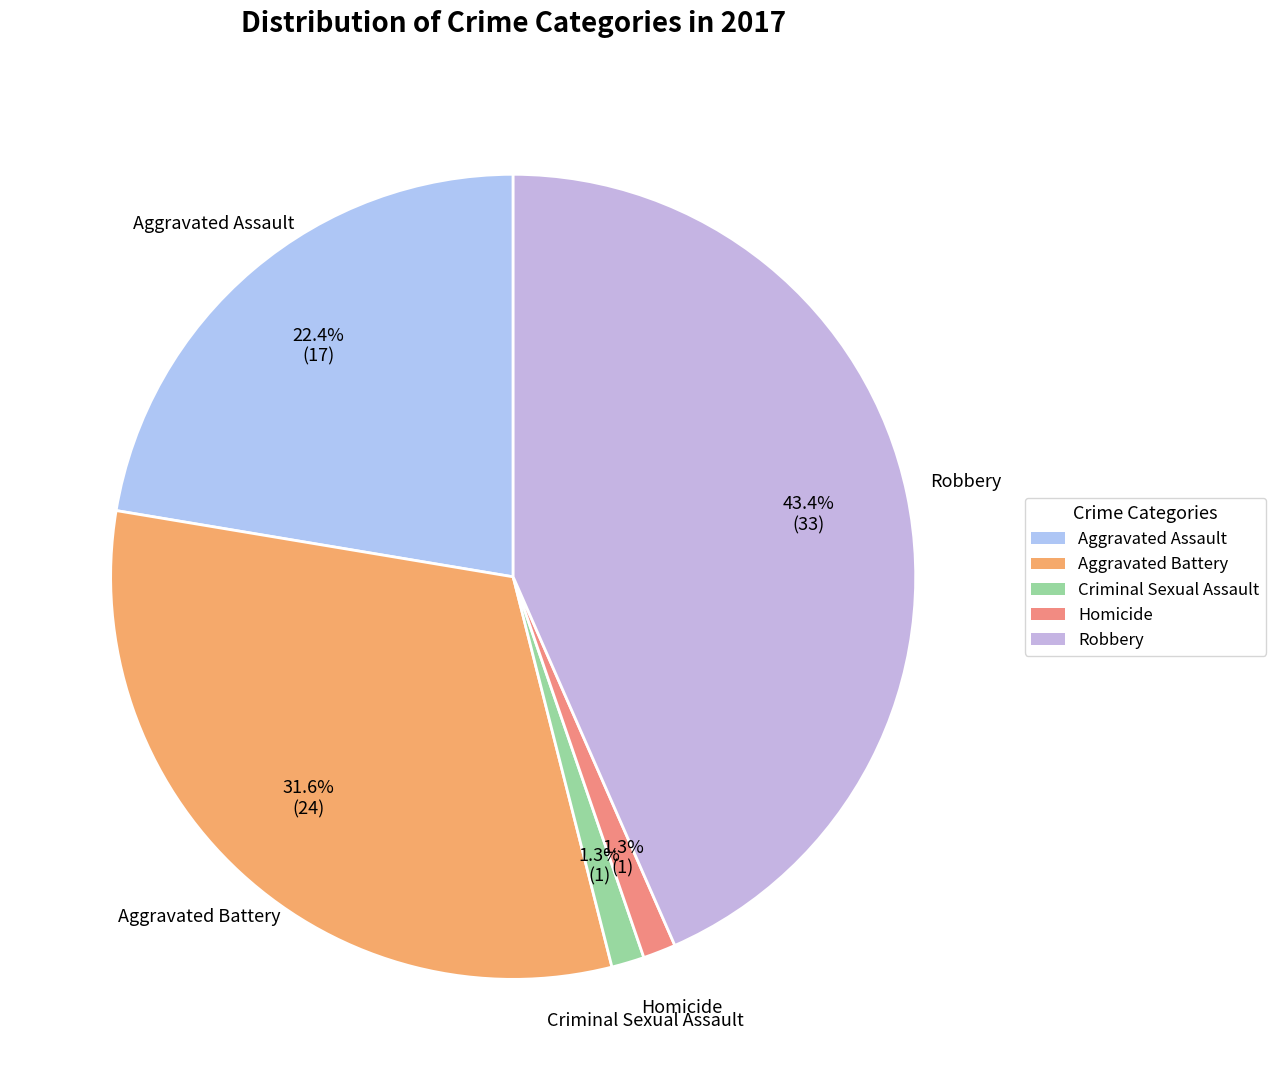

Is it true that Criminal Sexual Assault is 11% of the pie?

False